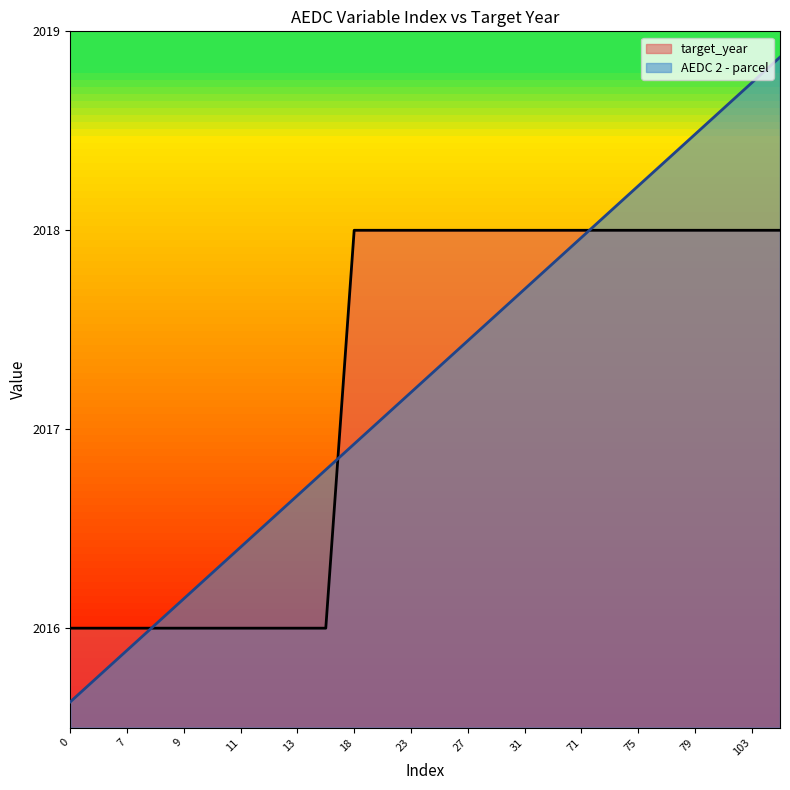

What is the value of the AEDC 2 - parcel point at the 14th from the left?

2017.3